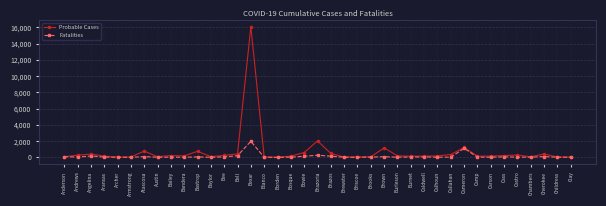

Is the value of Fatalities at Blanco greater than the value of Probable Cases at Burleson?

No